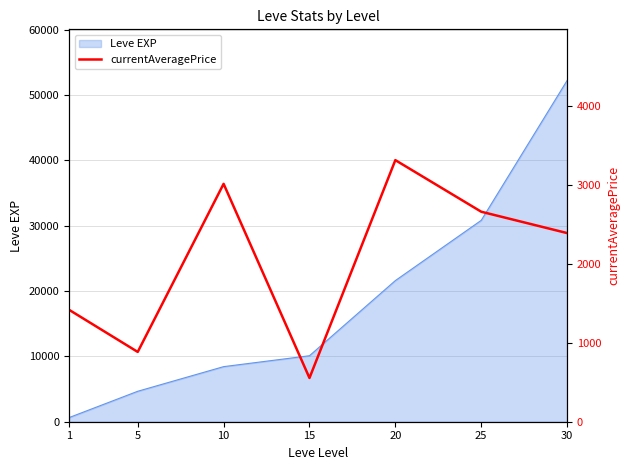

Reading left to right, transcribe all the data shown in this chart.

1=1416.8	5=883.2	10=3010.5	15=553.7	20=3310.6	25=2657.6	30=2387.5